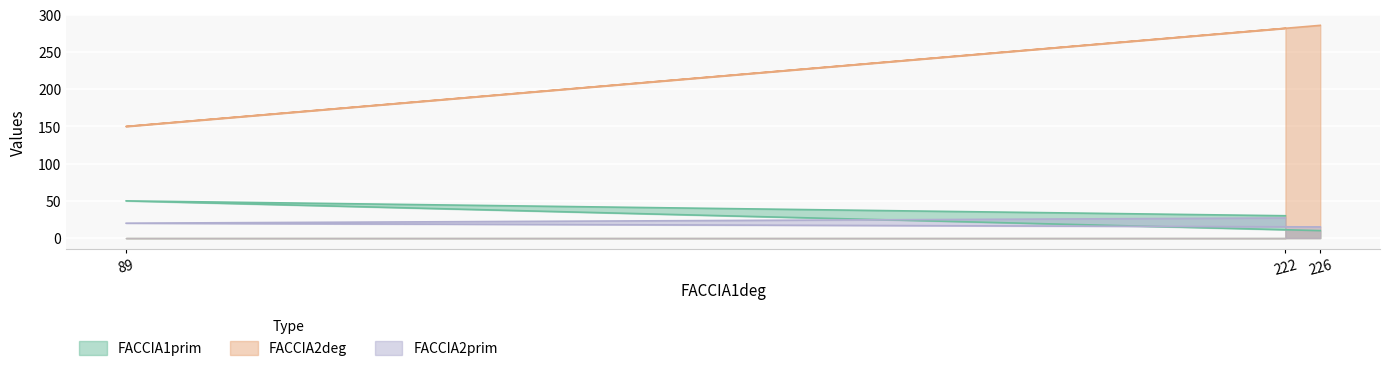

Reading left to right, transcribe all the data shown in this chart.

FACCIA1prim: 226=10	89=50	222=30
FACCIA2deg: 226=286	89=150	222=282
FACCIA2prim: 226=15	89=20	222=27